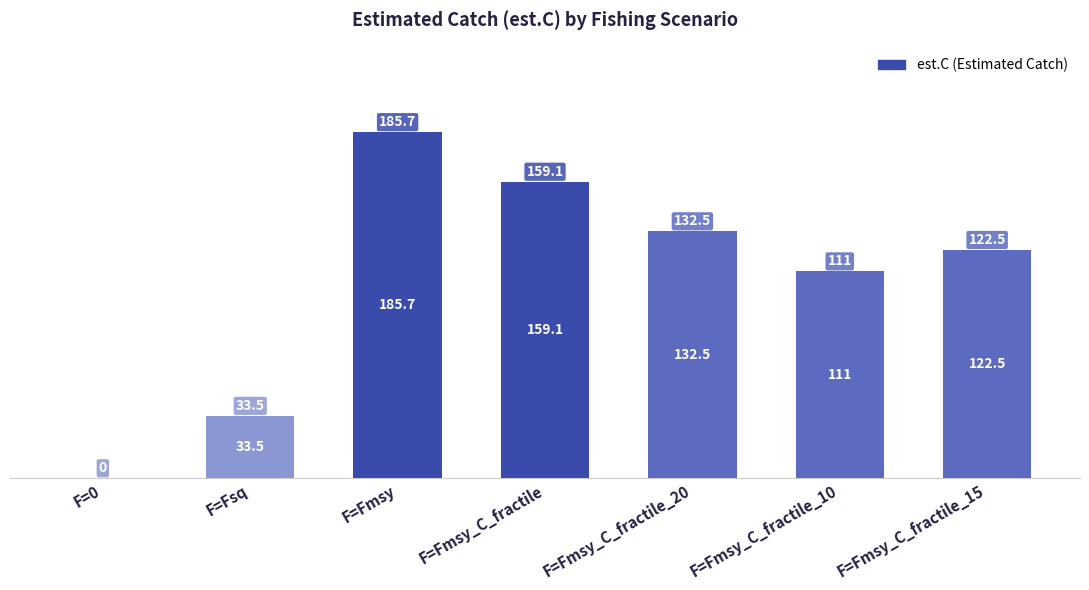

Count the number of values greater than 122.

4